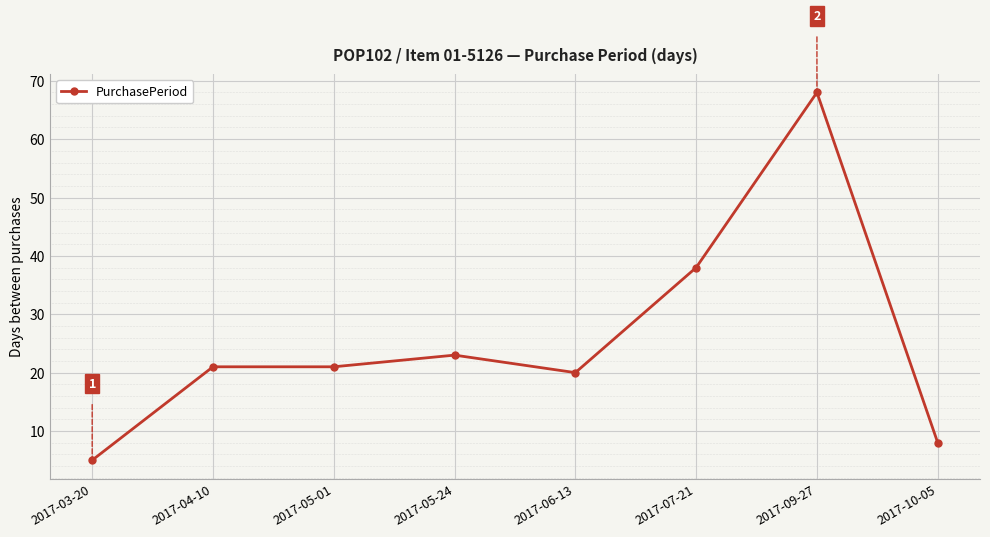

The value at 2017-03-20 is 5. True or false?

True